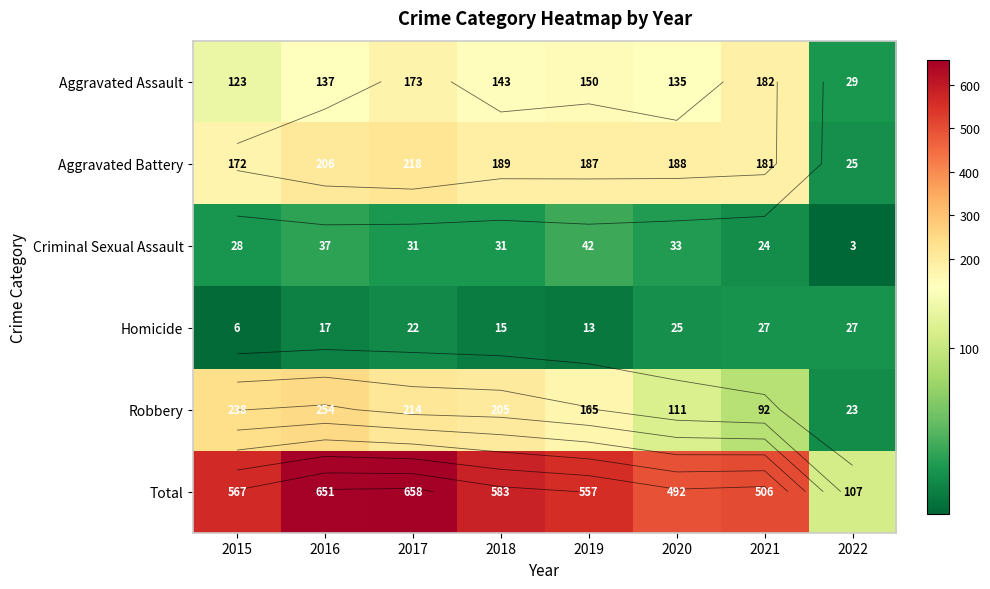

What is the minimum value for Aggravated Battery?

25